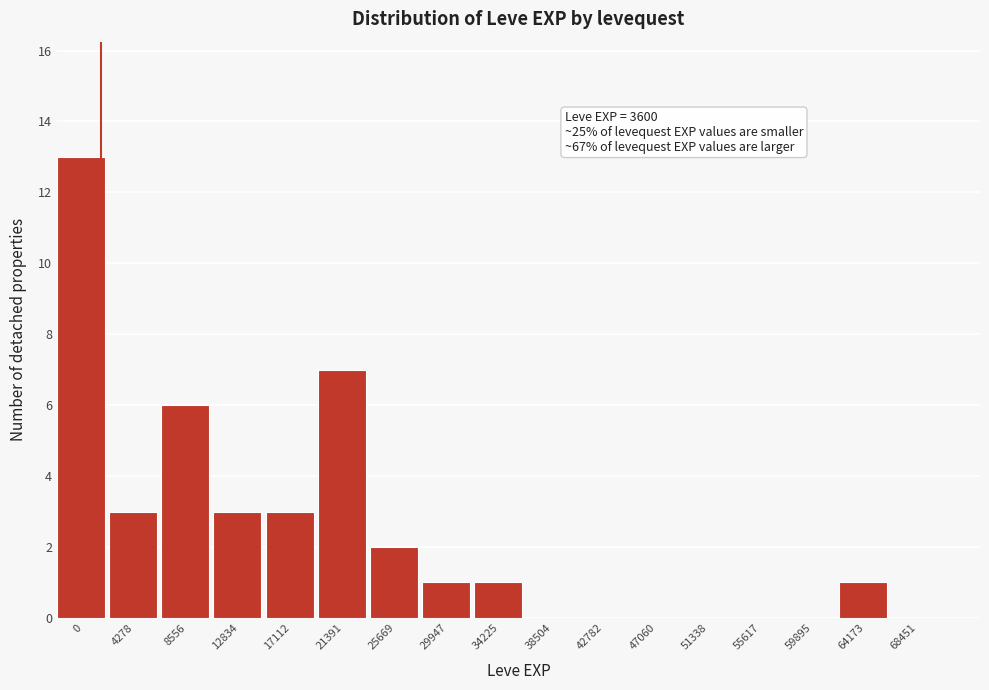

Reading left to right, extract all data points from this chart.

0=13	4278=3	8556=6	12834=3	17112=3	21391=7	25669=2	29947=1	34225=1	38504=0	42782=0	47060=0	51338=0	55617=0	59895=0	64173=1	68451=0